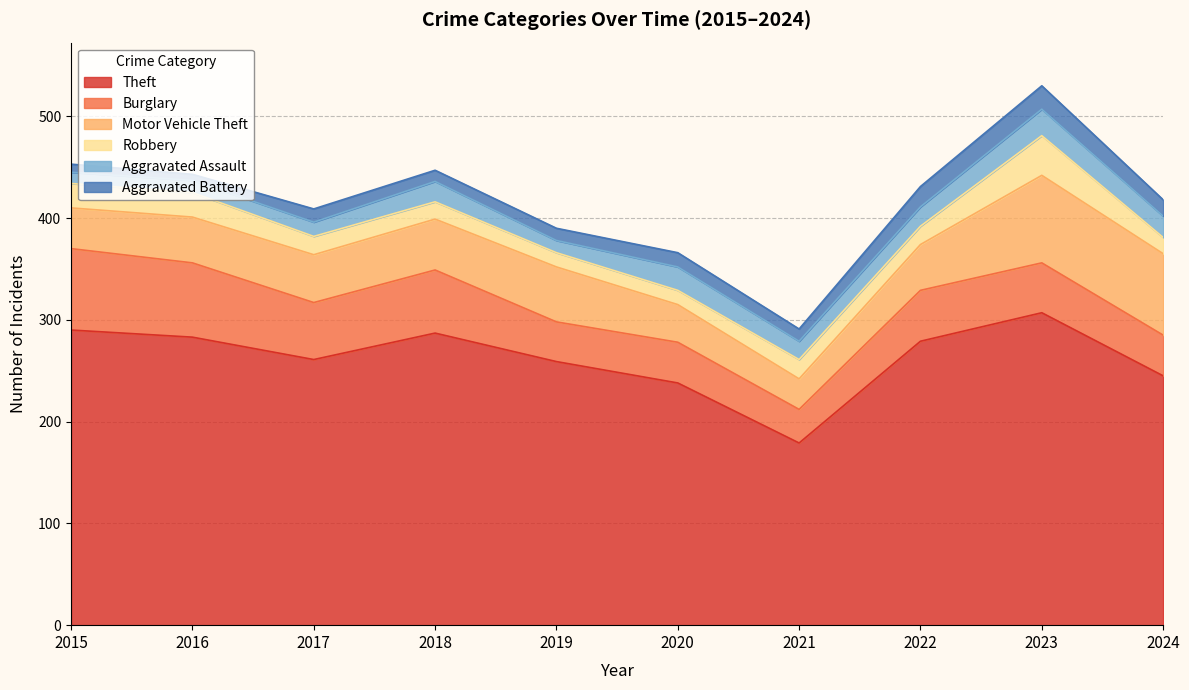

What is the maximum value for Motor Vehicle Theft?

86